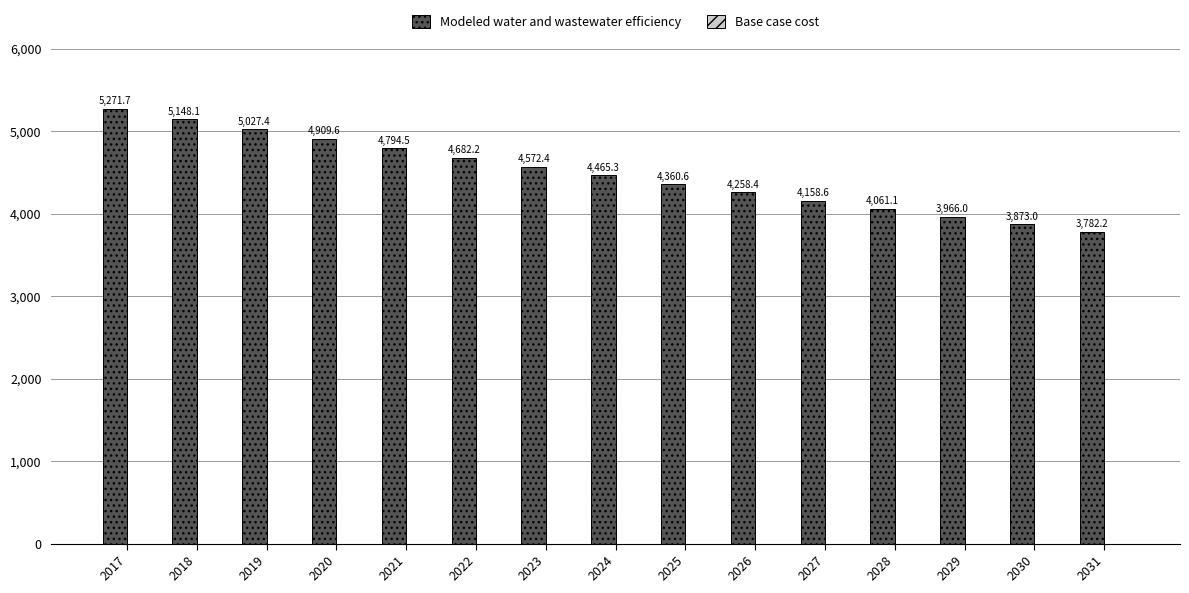

Between 2028 and 2026, which is larger?

2026